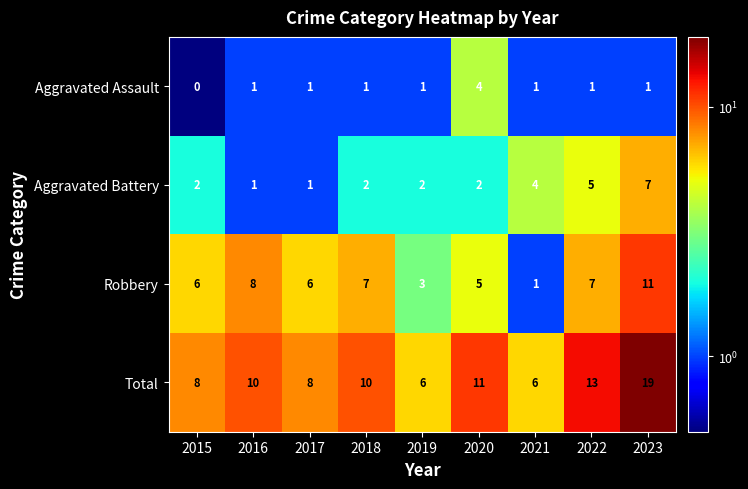

Where is Total nearest to the value 12?

2020